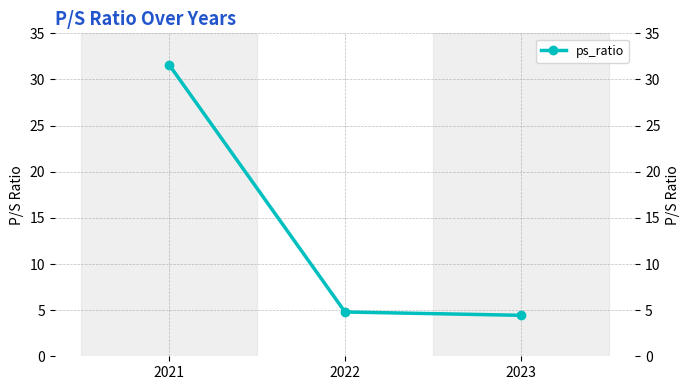

Is this an area chart (filled region under the line)?

No